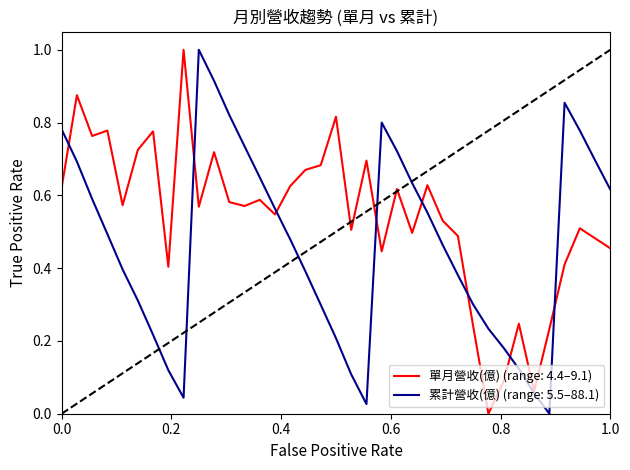

List the series in order of their overall mean, highest first.

單月營收(億) (range: 4.4–9.1), 累計營收(億) (range: 5.5–88.1)